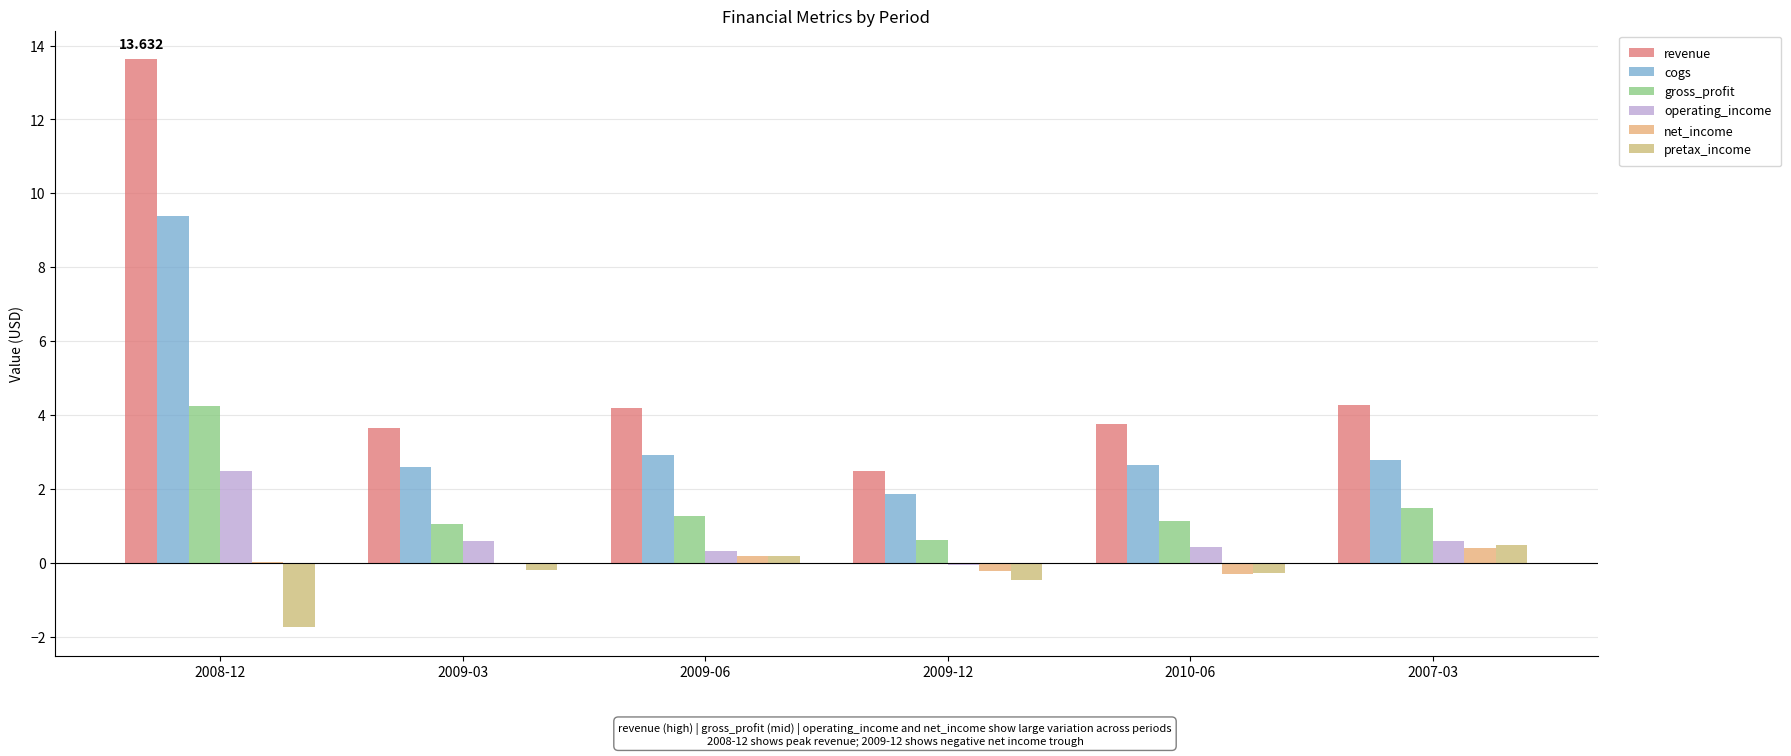

Which category has the lowest value in the pretax_income series?

2008-12